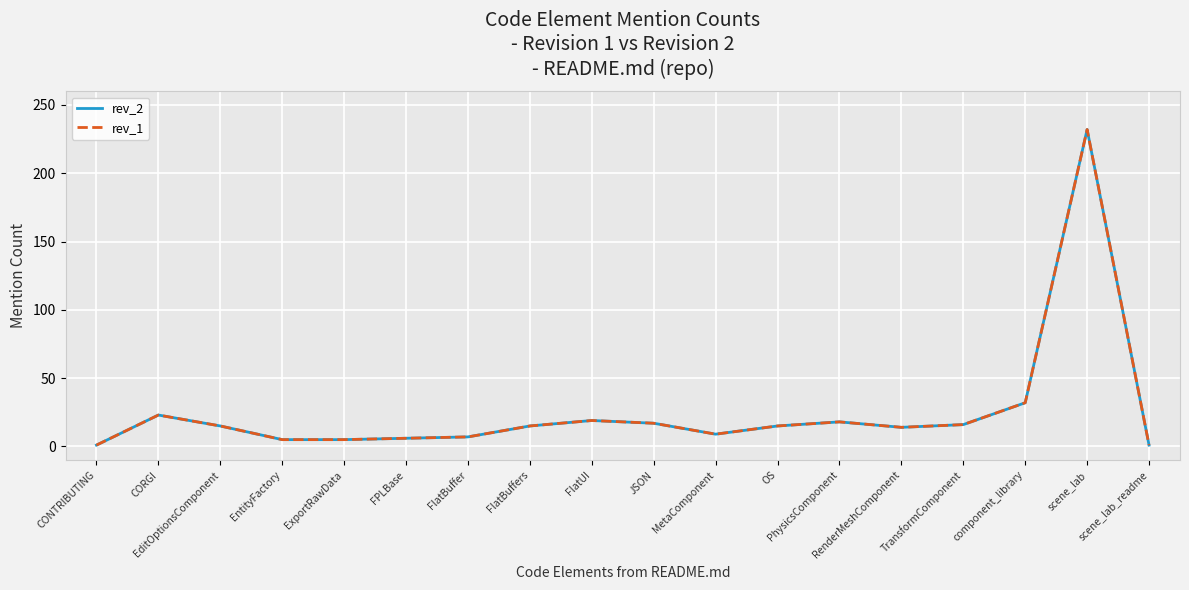

What position from the right is RenderMeshComponent?

5